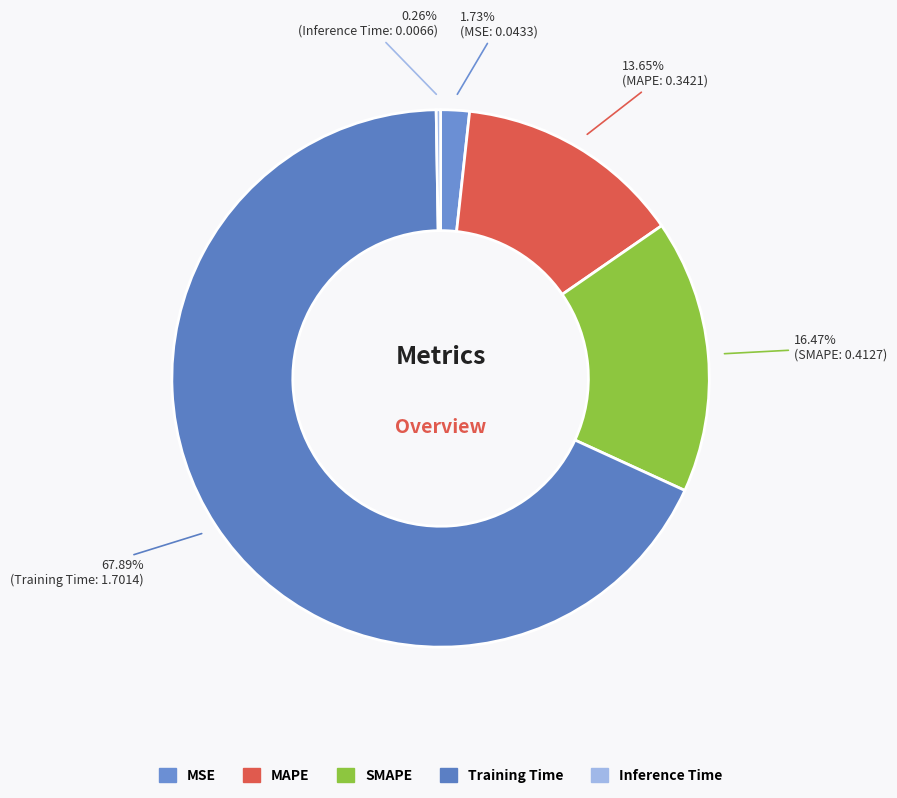

The MSE slice represents 2% of the pie. True or false?

True